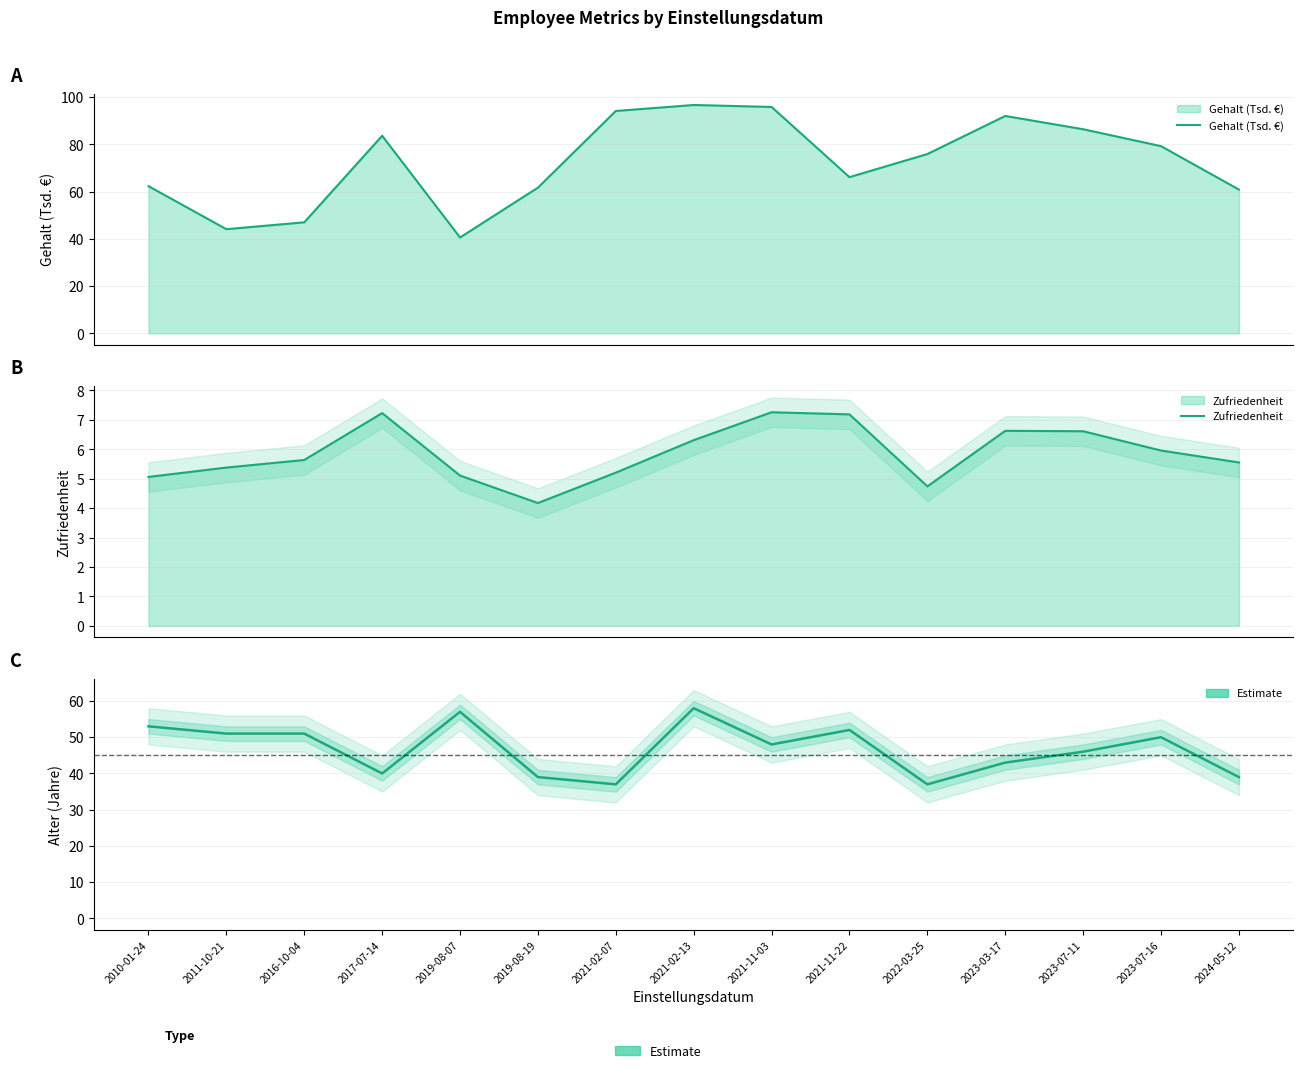

At 2019-08-07, list the series in order from largest to smallest.

Alter, Gehalt (Tsd. €), Zufriedenheit